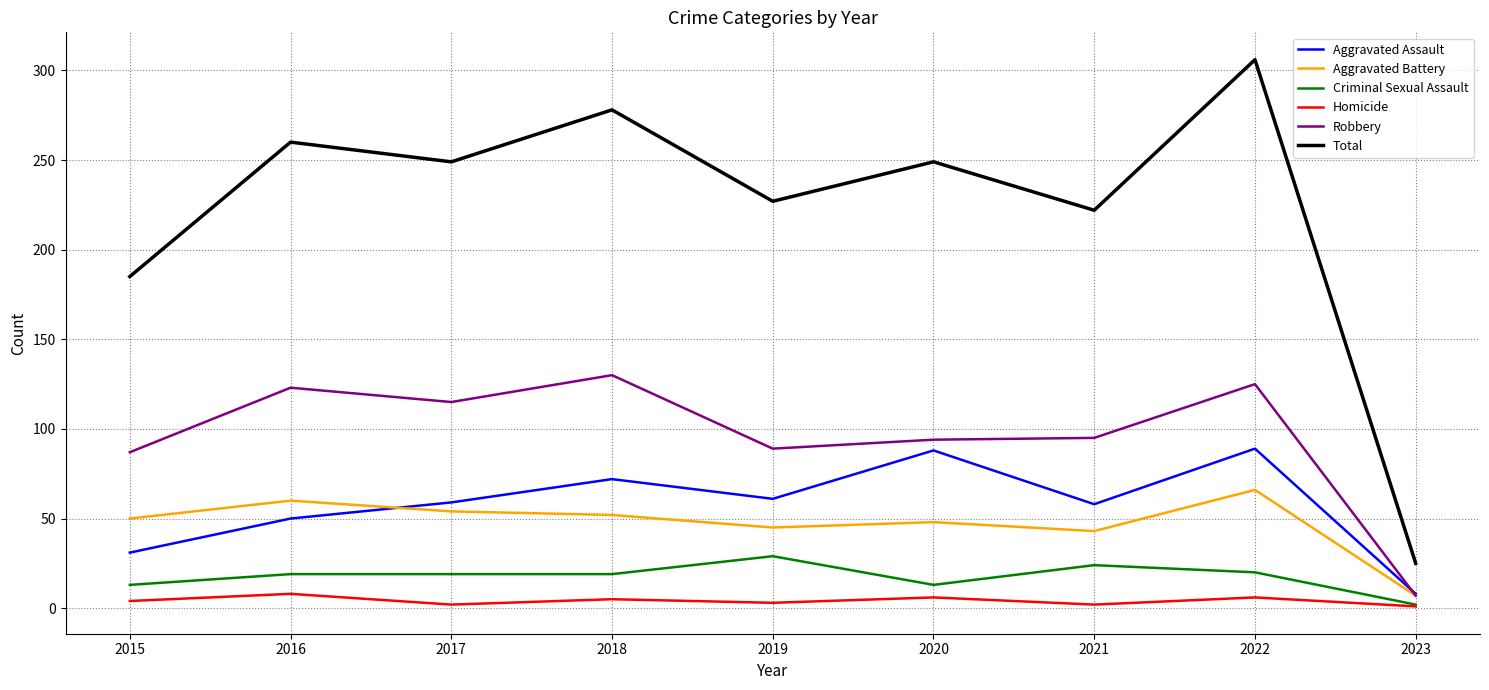

Count the number of data series in this chart.

6